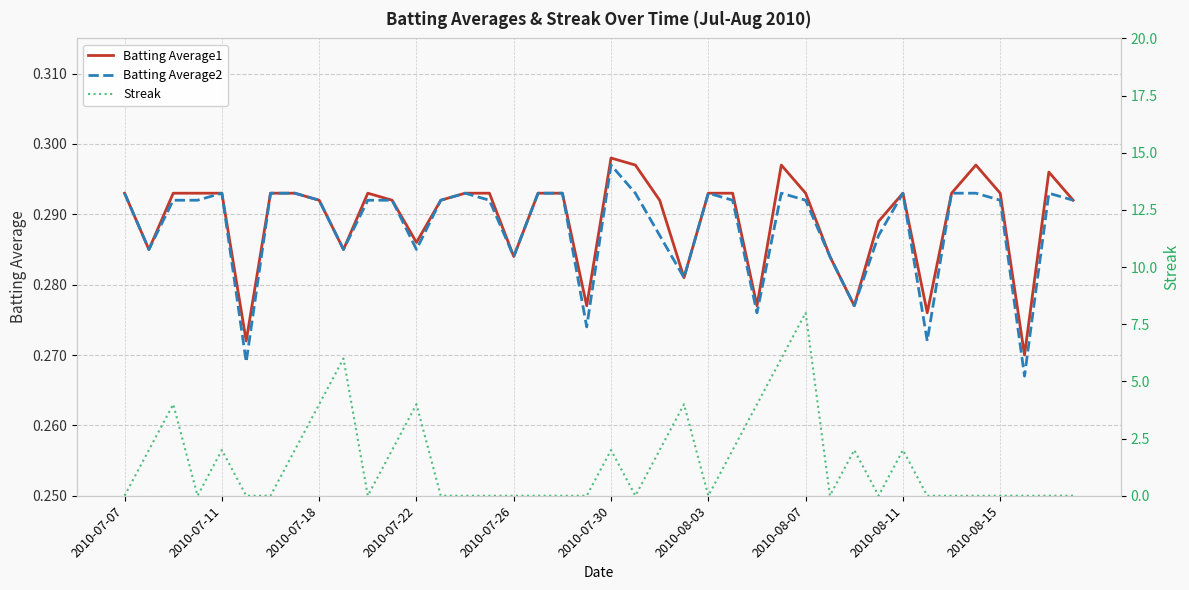

How many lines are shown in the chart?

3